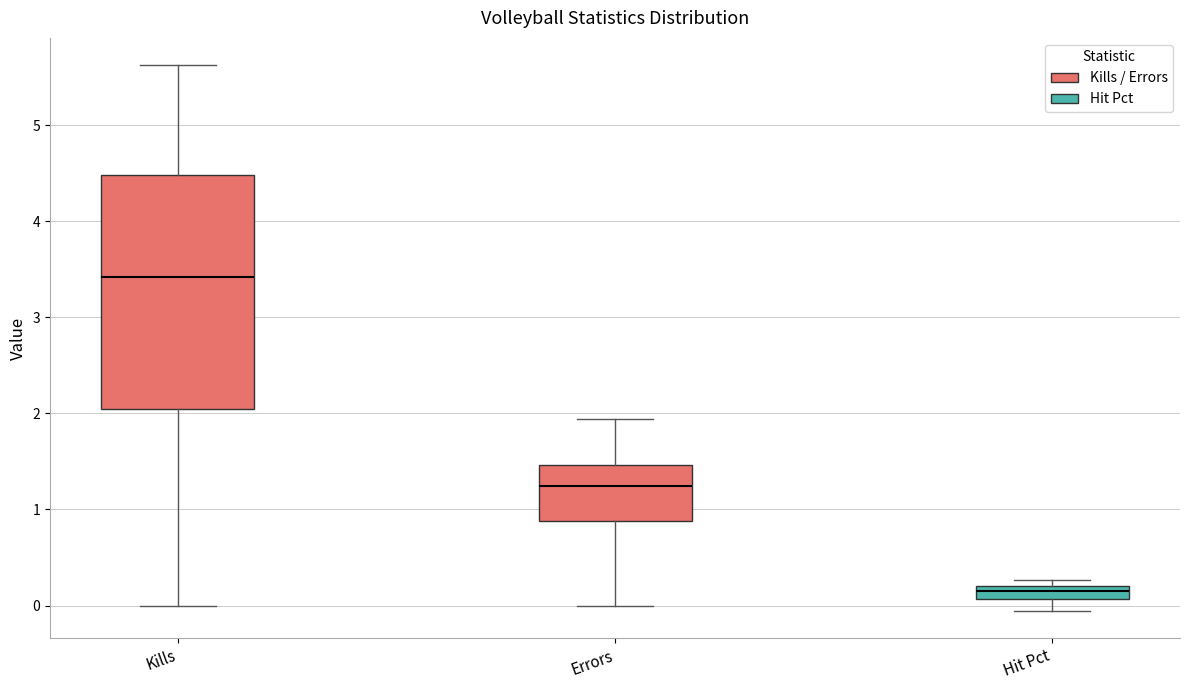

Which box has the highest median line?

Kills